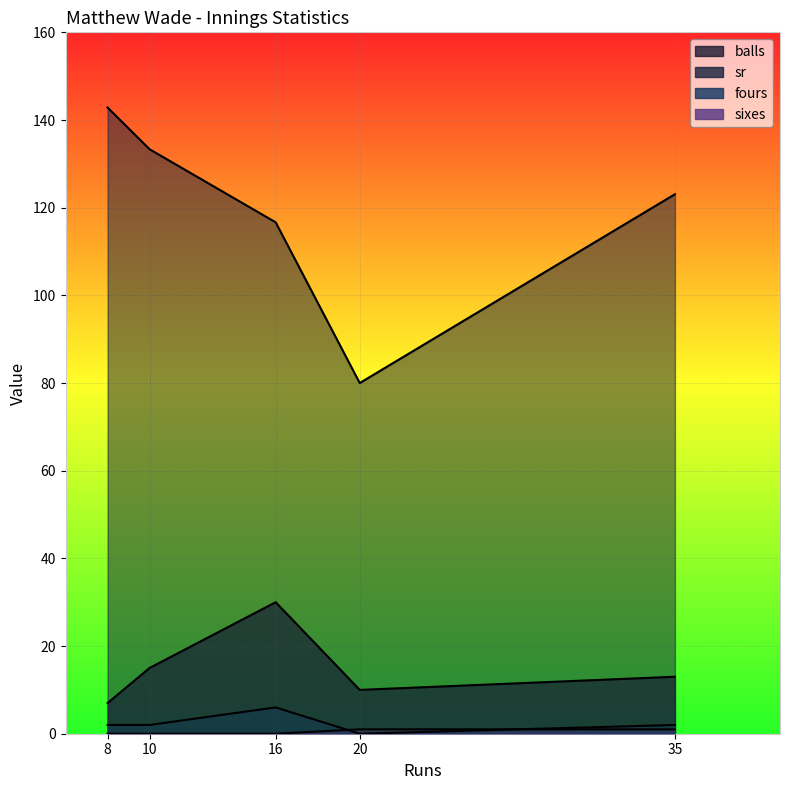

How many lines are shown in the chart?

4